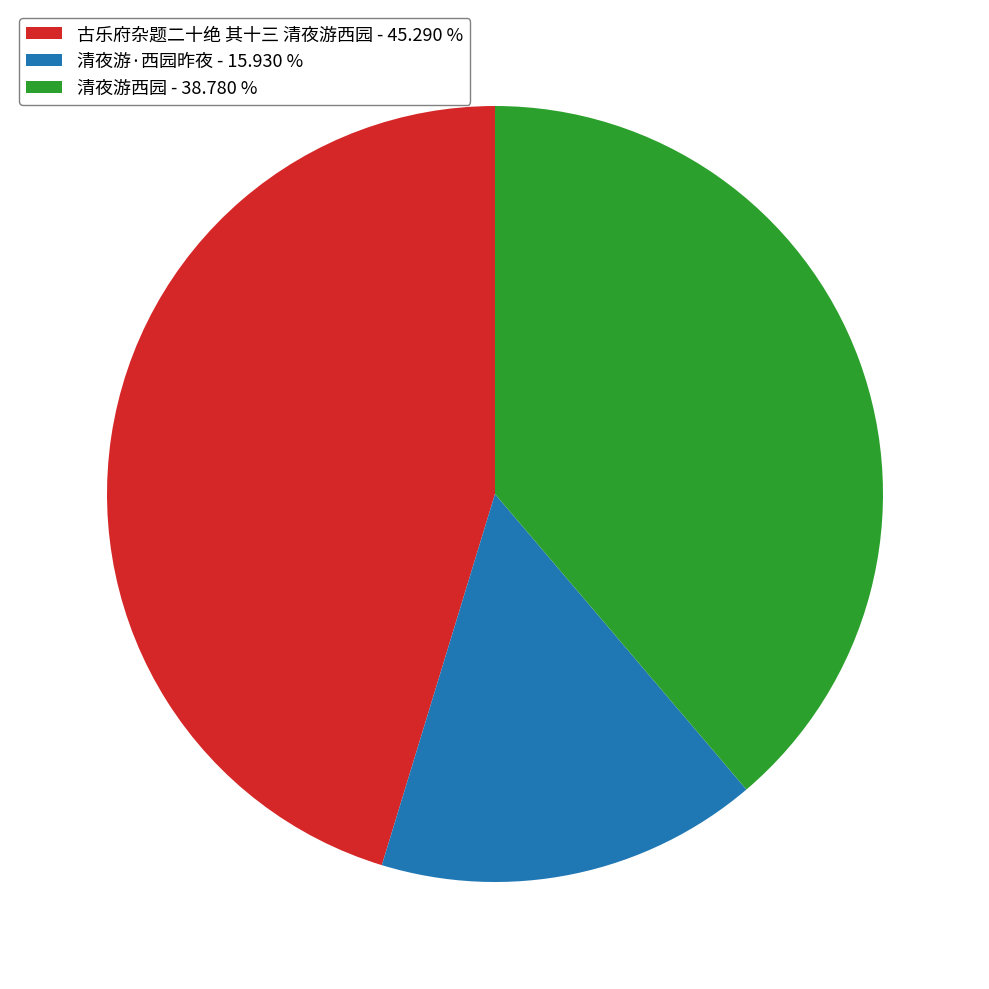

Do 清夜游·西园昨夜 - 15.930 % and 古乐府杂题二十绝 其十三 清夜游西园 - 45.290 % together represent more than half of the pie?

Yes